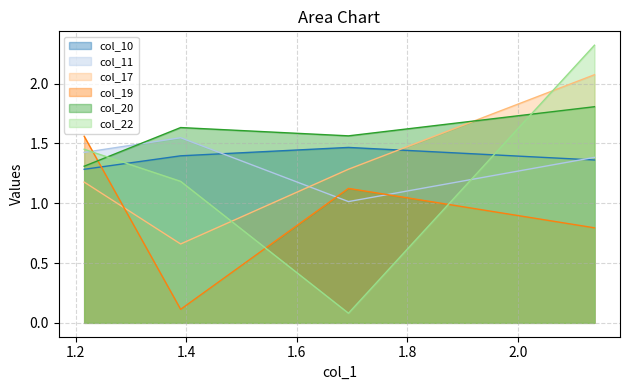

The value of col_10 at 1.3899647 is 1.4. True or false?

True